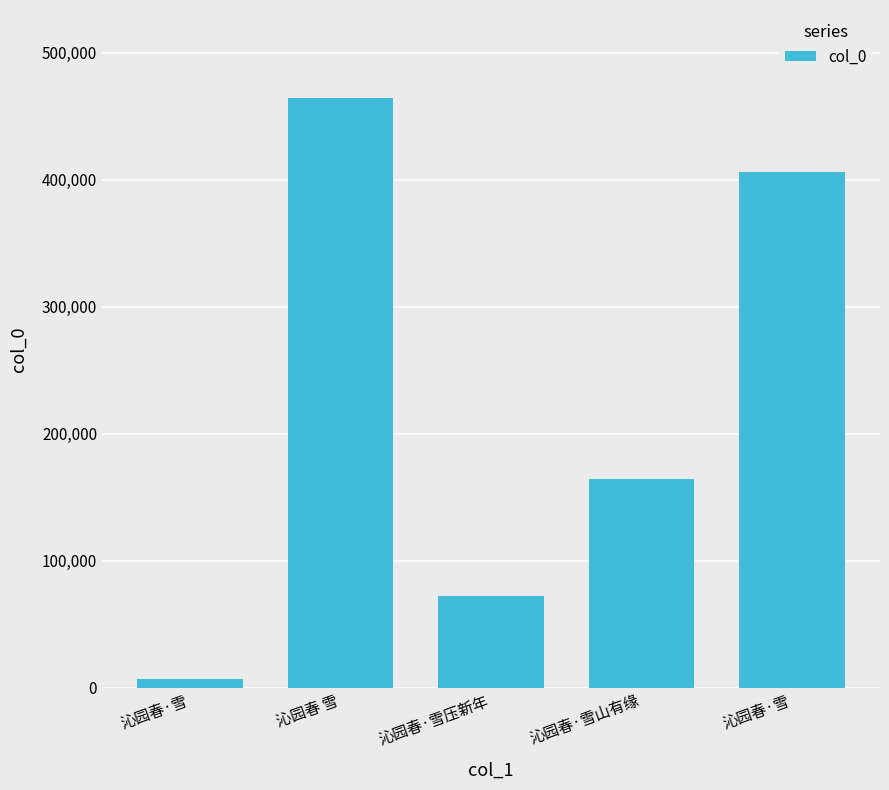

List the labels in order of value, largest first.

沁园春 雪, 沁园春·雪, 沁园春·雪山有缘, 沁园春·雪压新年, 沁园春·雪